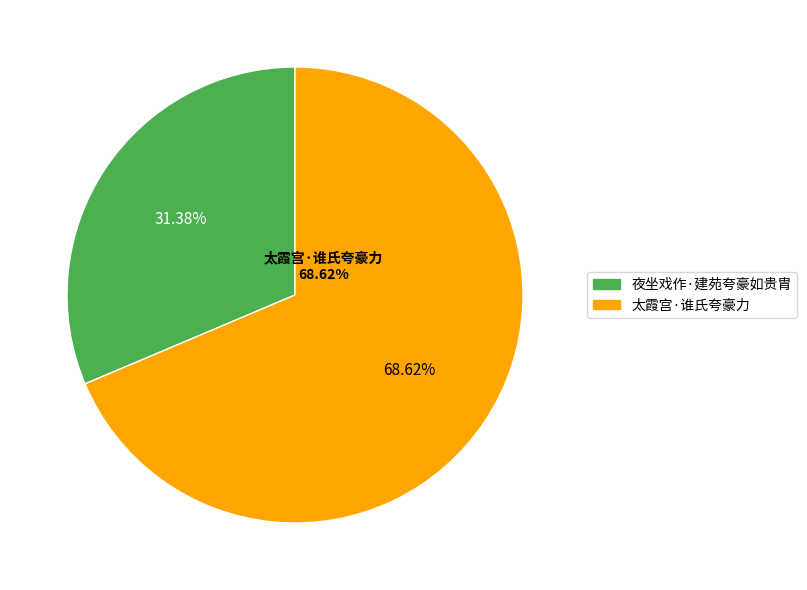

How many slices are in this pie chart?

2